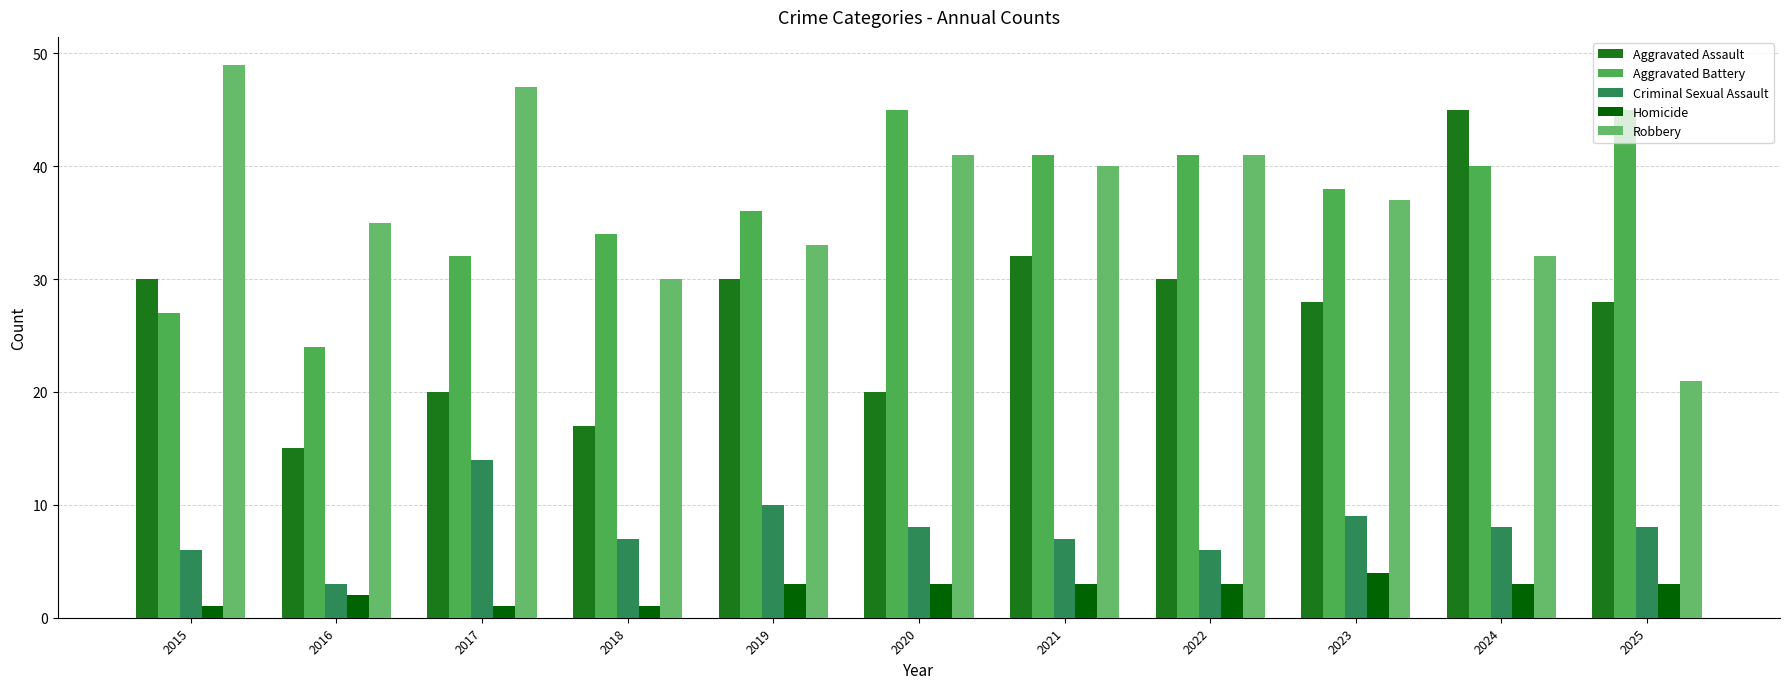

What is the sum of all Aggravated Battery values?

403